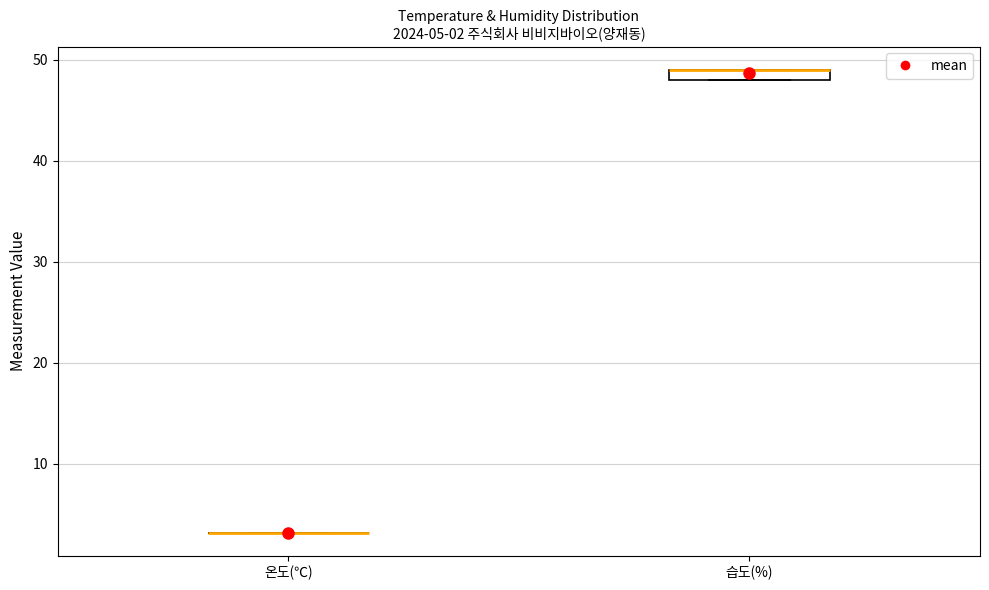

Which box is the tallest, from its lower edge to its upper edge?

습도(%)